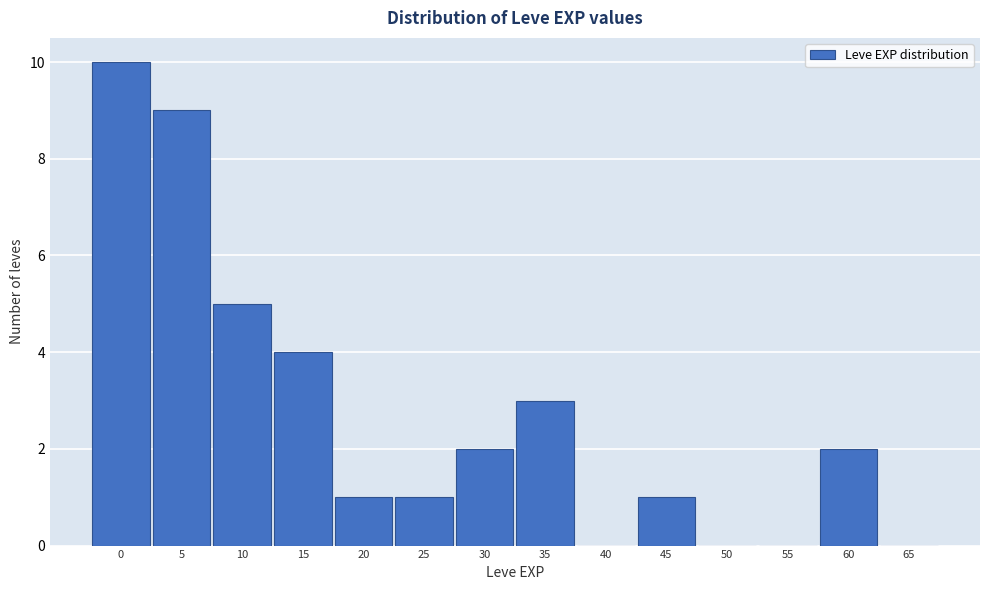

Reading left to right, list all the values displayed in this chart.

0=10	5=9	10=5	15=4	20=1	25=1	30=2	35=3	40=0	45=1	50=0	55=0	60=2	65=0